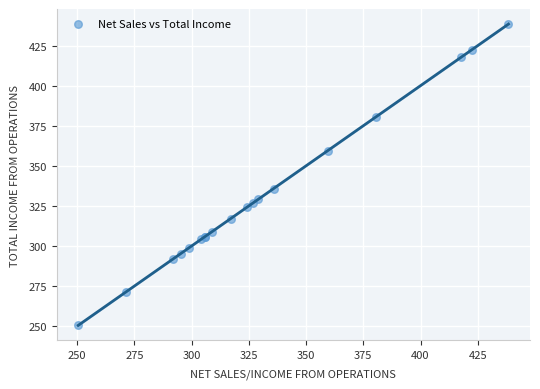

What Y value in the scatter plot is closest to 344?

335.8